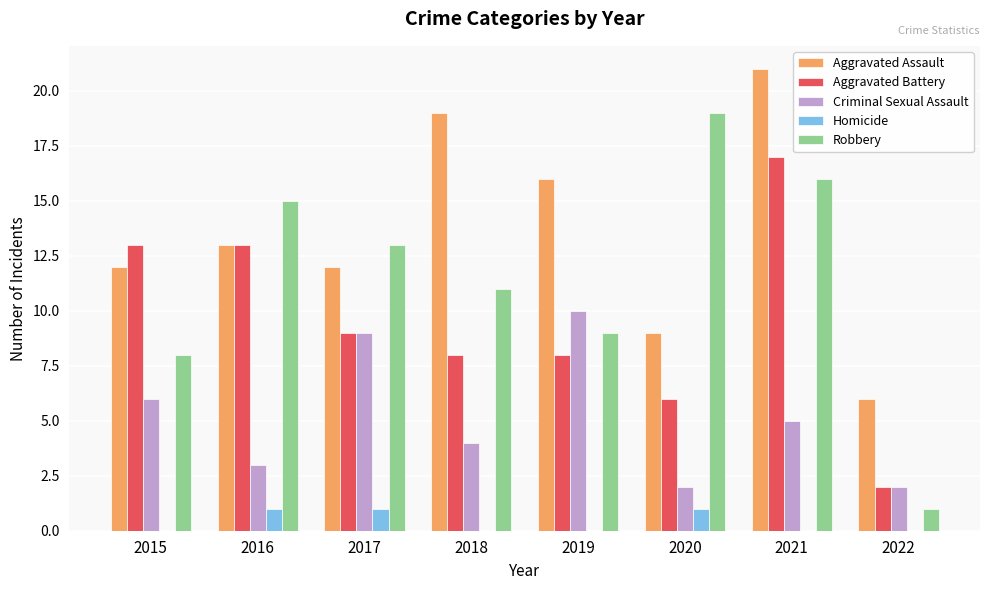

Between 2018 and 2021, which series saw the biggest shift?

Aggravated Battery